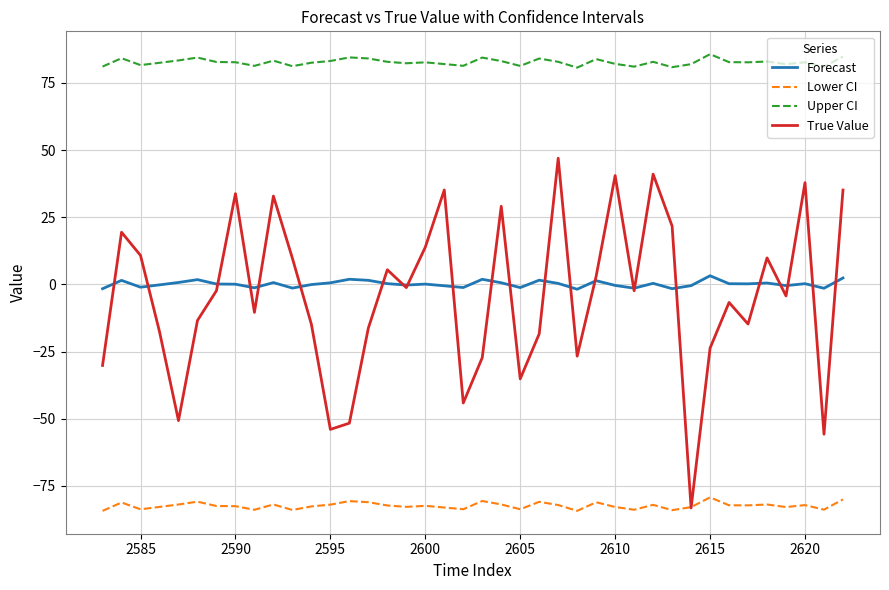

In Forecast, how many points are lower than both neighbors (excluding endpoints)?

12